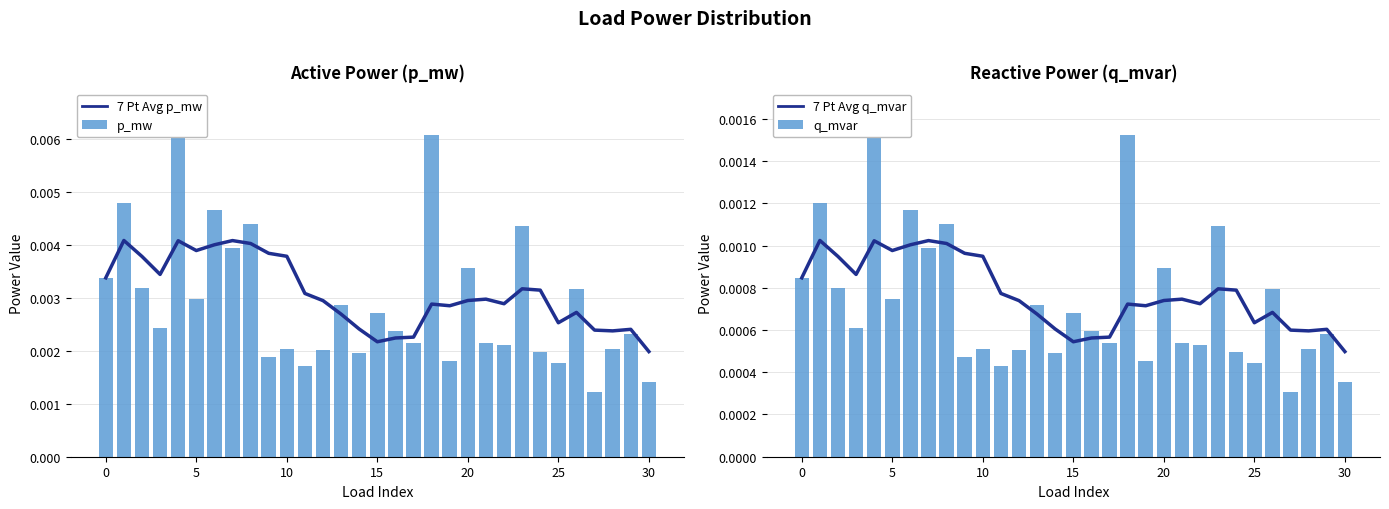

What is the label of the 9th bar from the right?

22